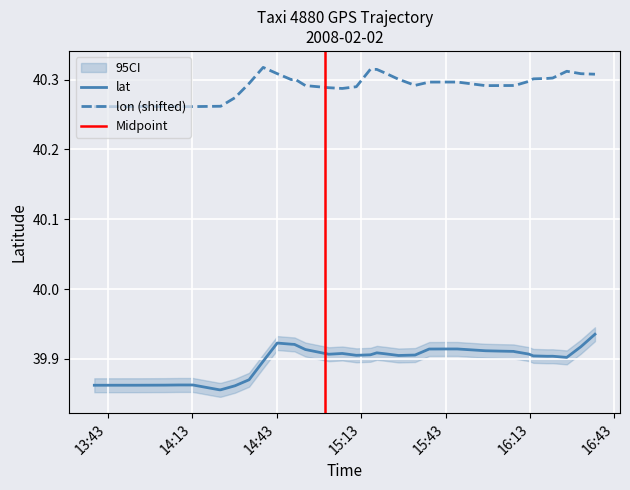

What is the smallest value displayed?

39.9